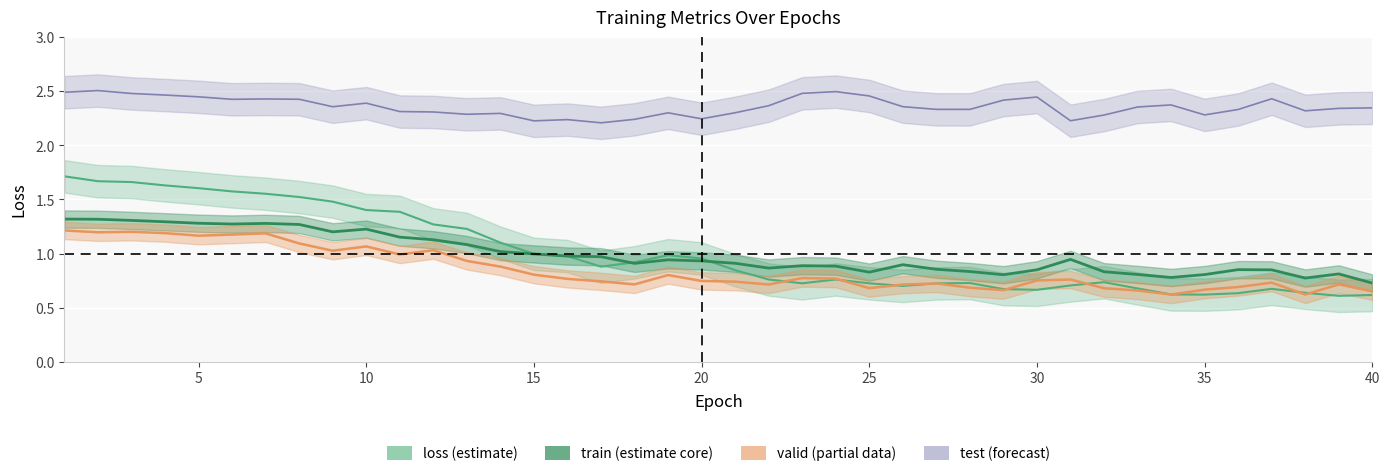

Where do loss and train first cross each other?

16 and 17